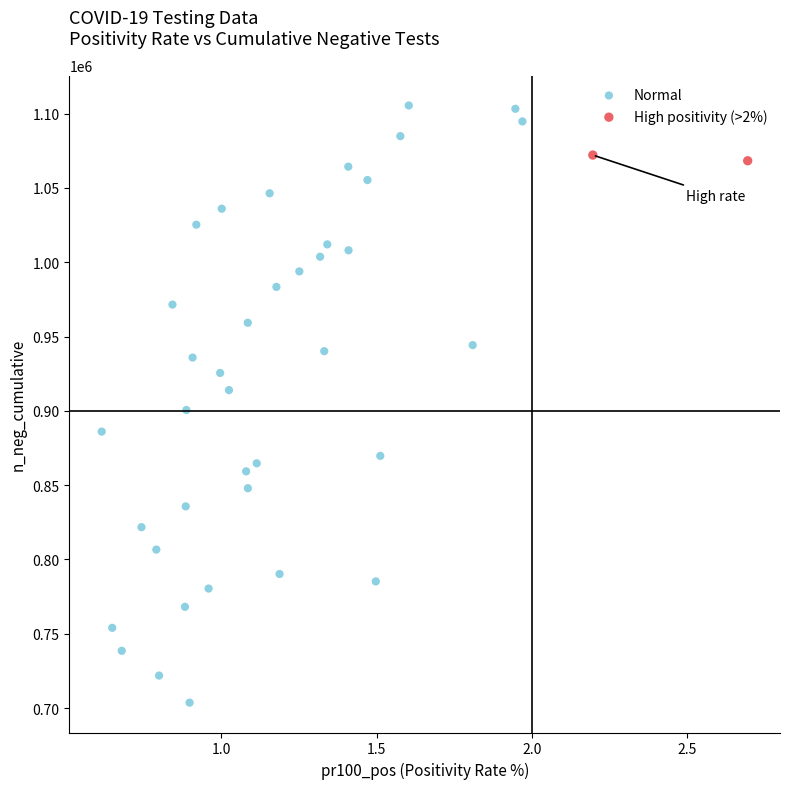

What are all the series names shown in the legend?

Normal, High positivity (>2%)